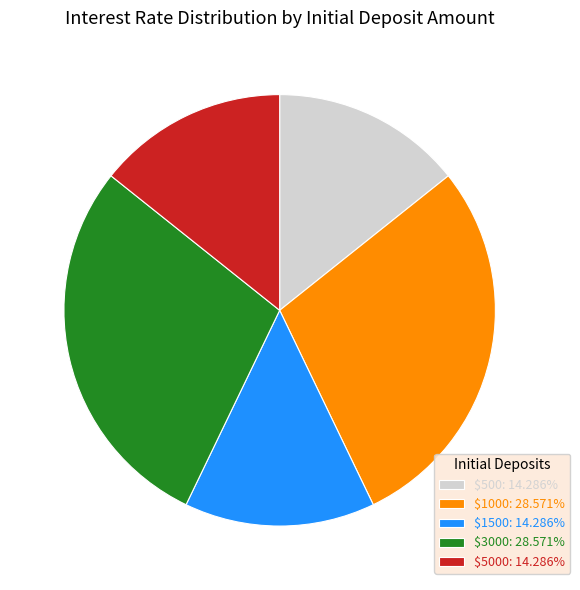

Is there any slice that represents more than half of the pie?

No